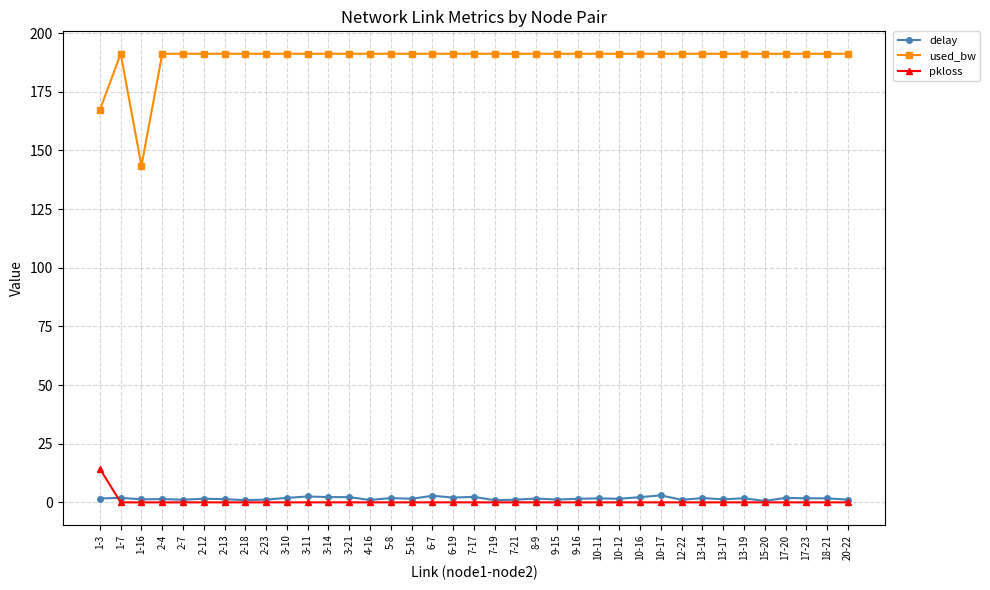

What is the average value of the delay series?

1.6